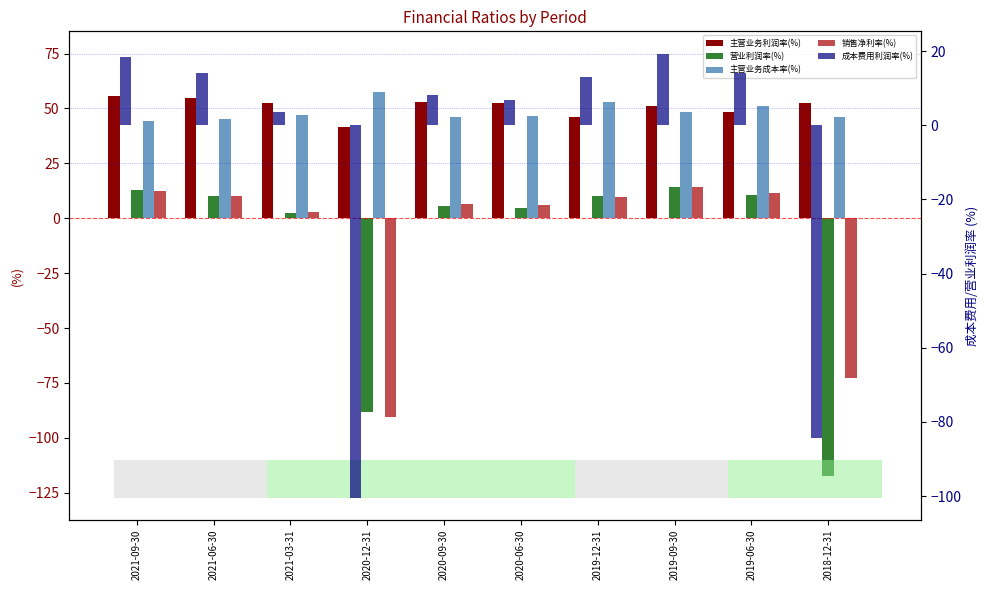

Which category has the highest value in the 成本费用利润率(%) series?

2019-09-30